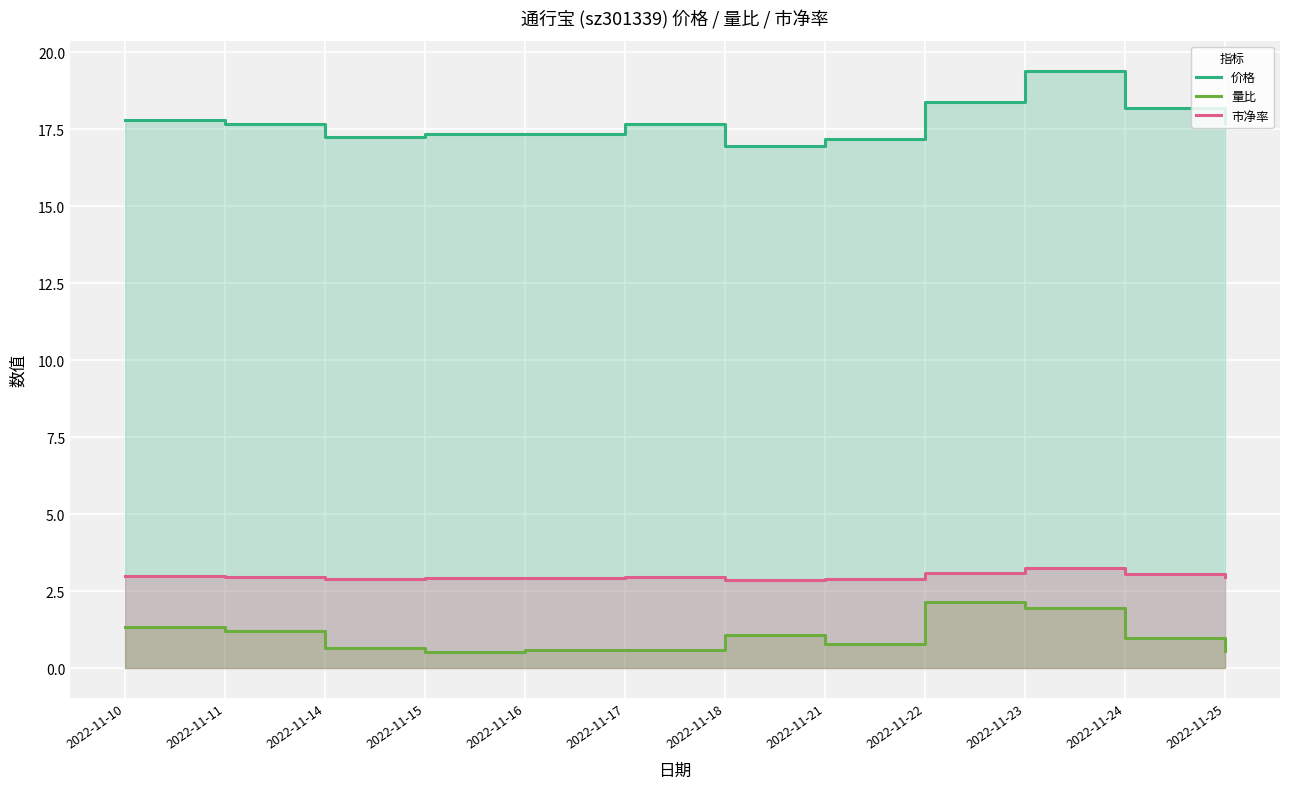

At which label is 市净率 closest to 3?

2022-11-10